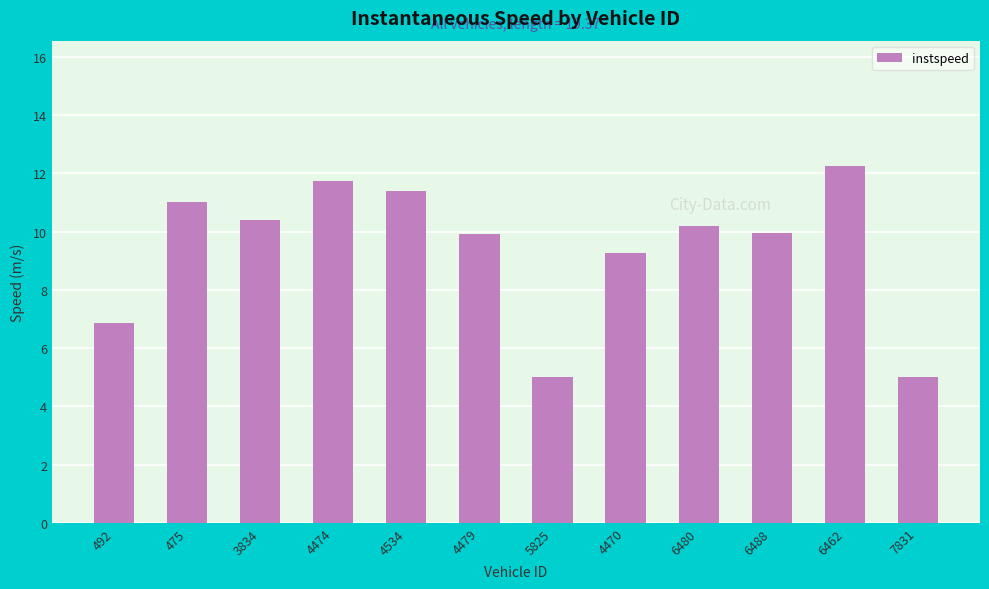

What is the ratio of the value at 4474 to the value at 4479?

1.2